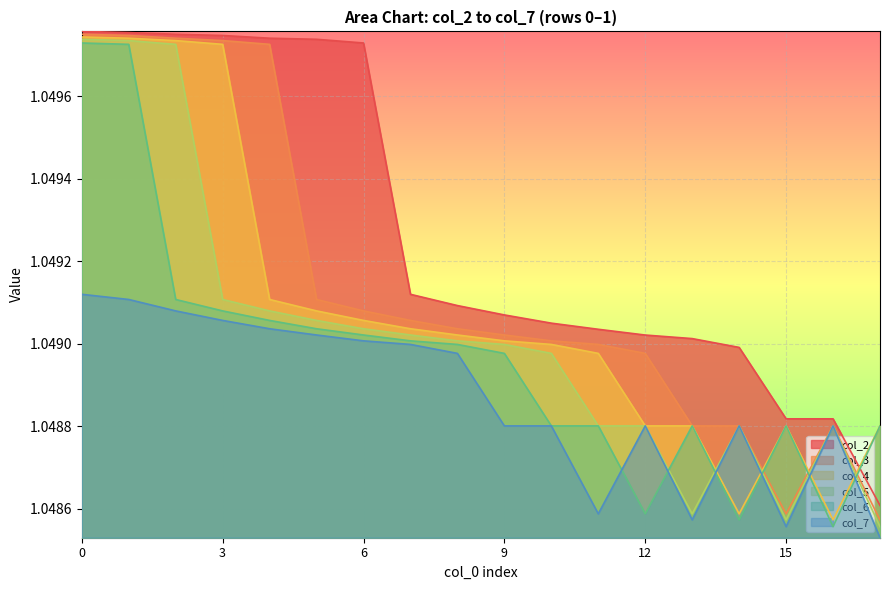

At which category does col_4 reach its first local peak?

13